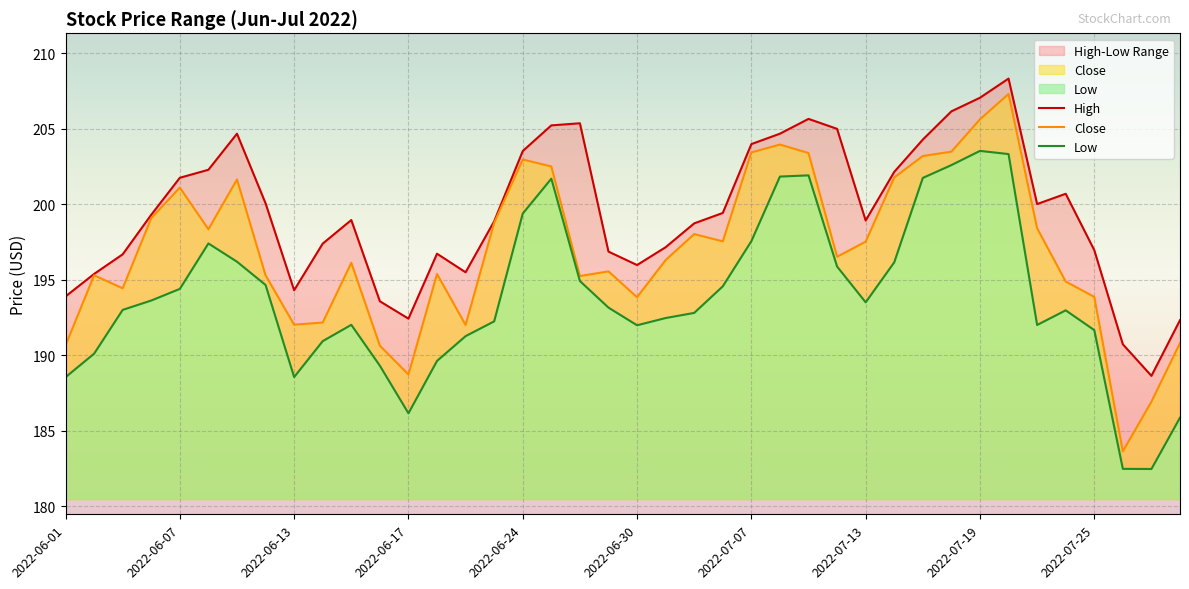

The value of Close at 2022-06-24 is 328.6. True or false?

False